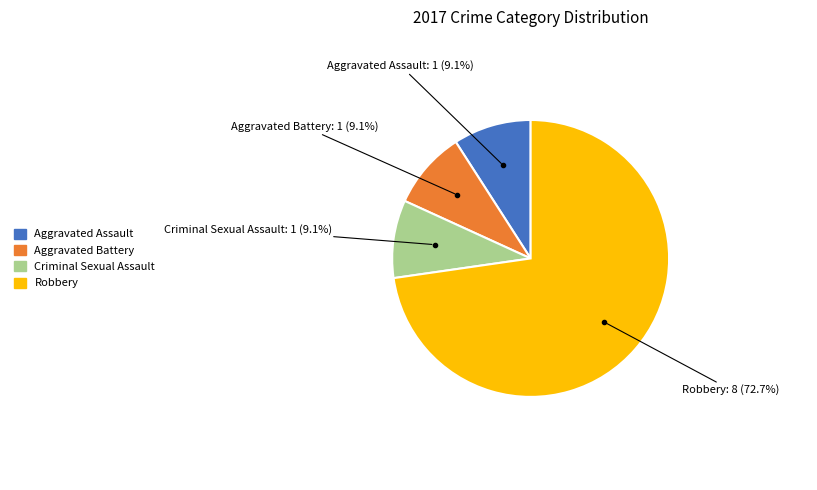

What is the ratio of the value at Aggravated Assault to the value at Aggravated Battery?

1.0